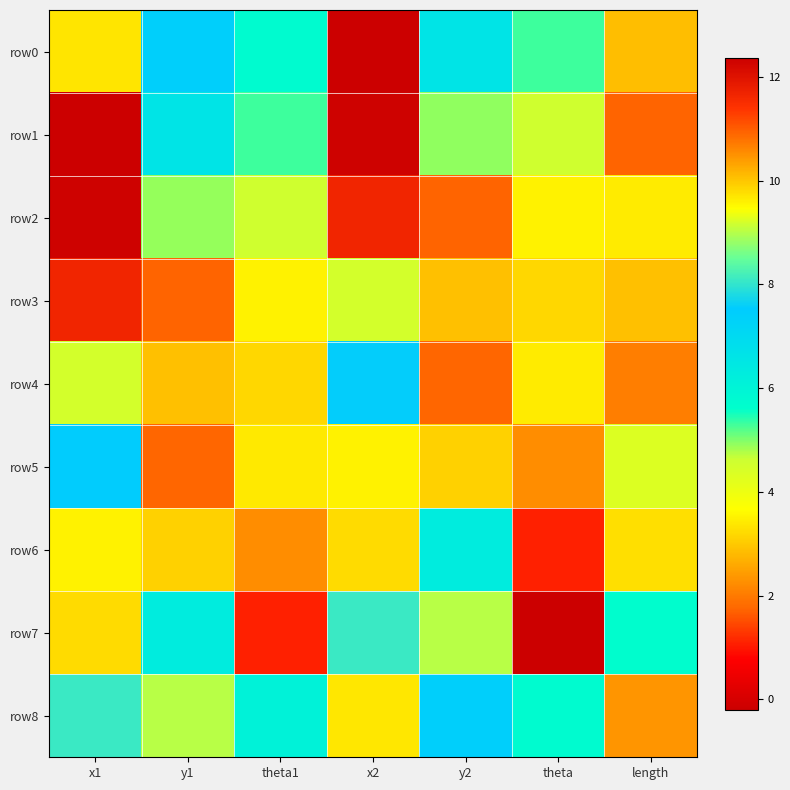

Rank the series at length from highest to lowest value.

row7, row5, row2, row6, row3, row0, row8, row4, row1